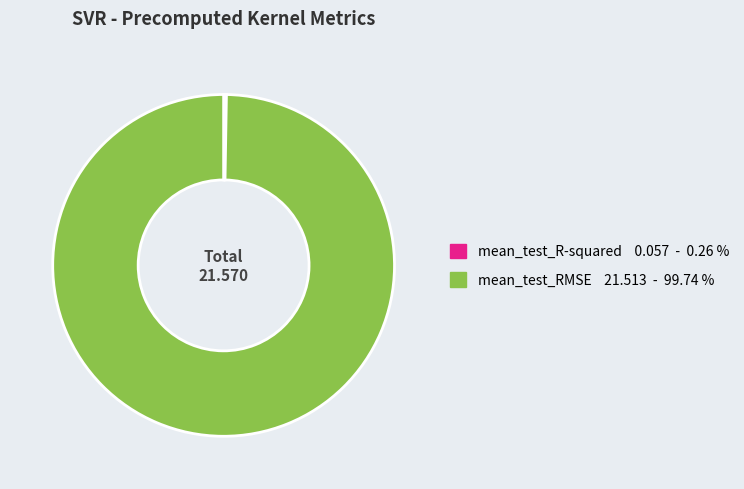

Which slice is the largest?

mean_test_RMSE